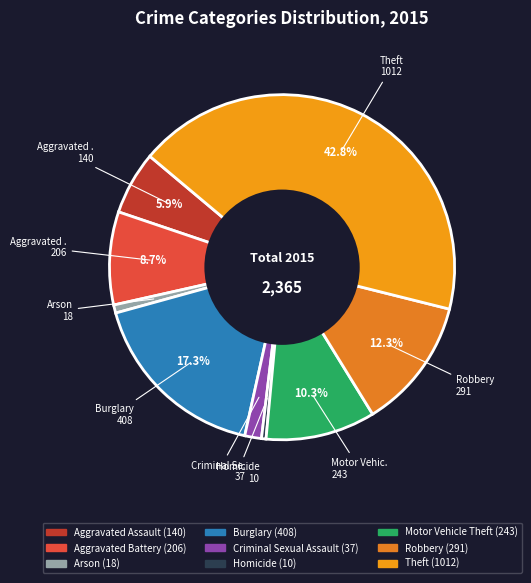

To the nearest percent, what is the difference between the largest and smallest slice percentages?

42%